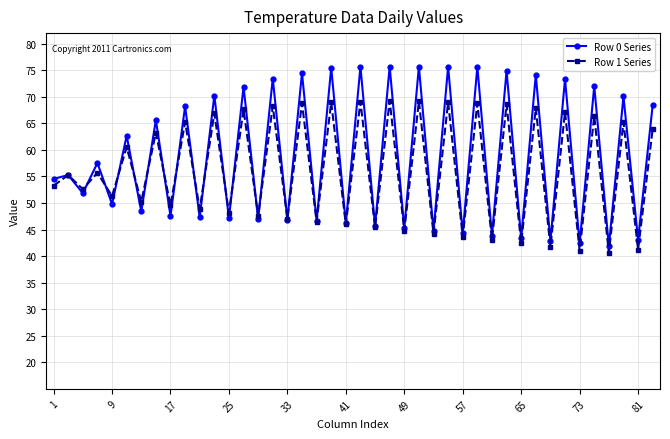

What is the value of the Row 1 Series point at the 31st from the left?

43.1